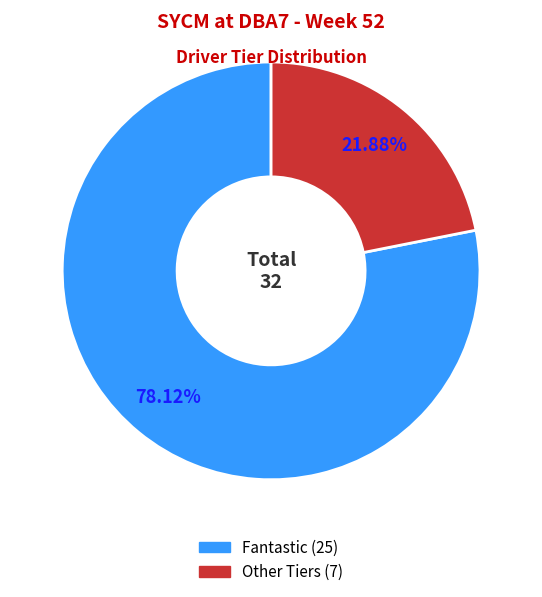

Is there any slice that represents more than half of the pie?

Yes